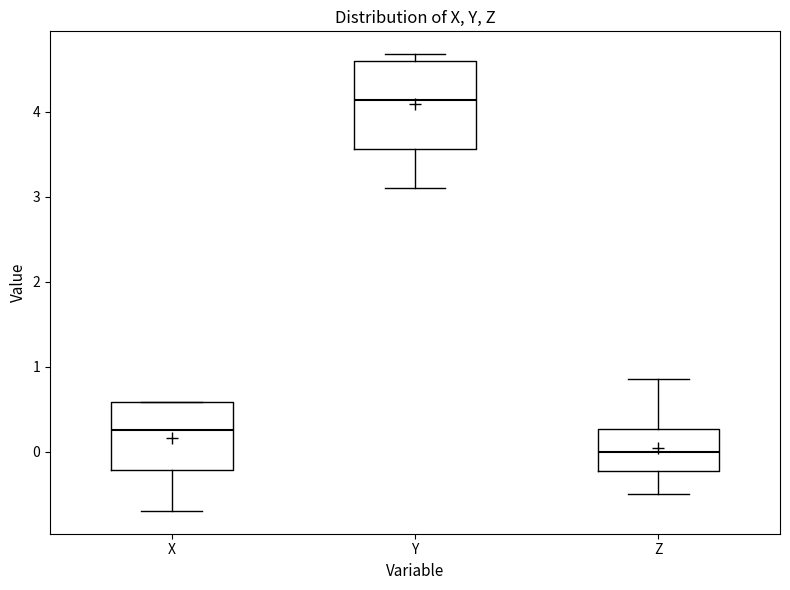

Comparing the boxes themselves (not the whiskers), which one is the tallest?

Y